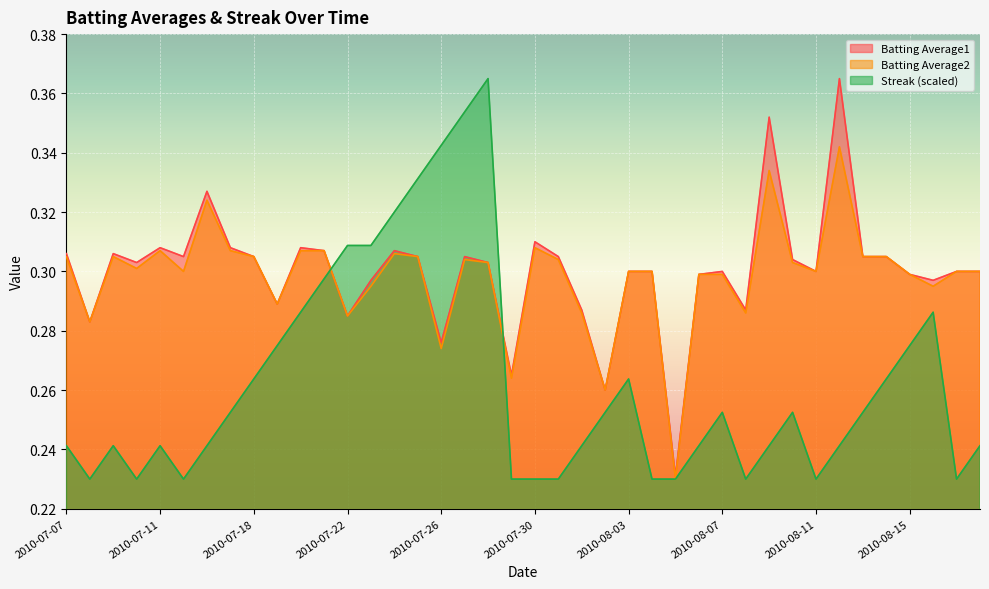

What is the label of the 7th point from the left?

2010-07-16